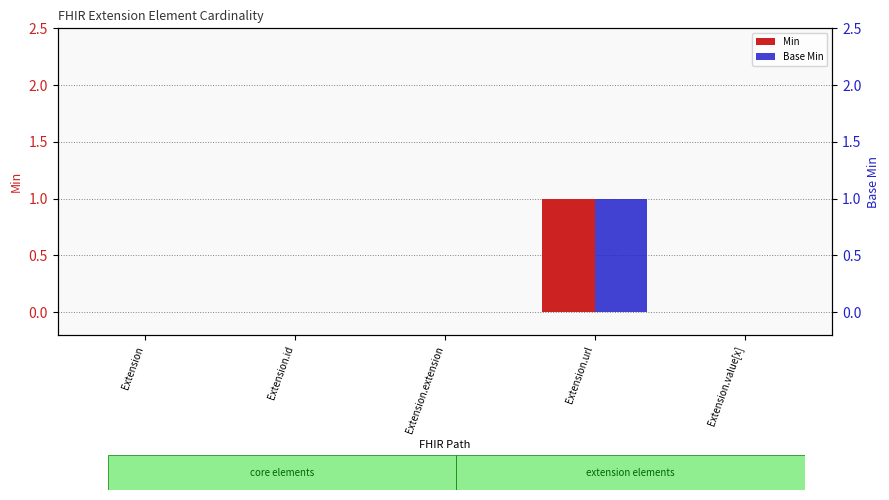

At which category is the sum across all series the highest?

Extension.url